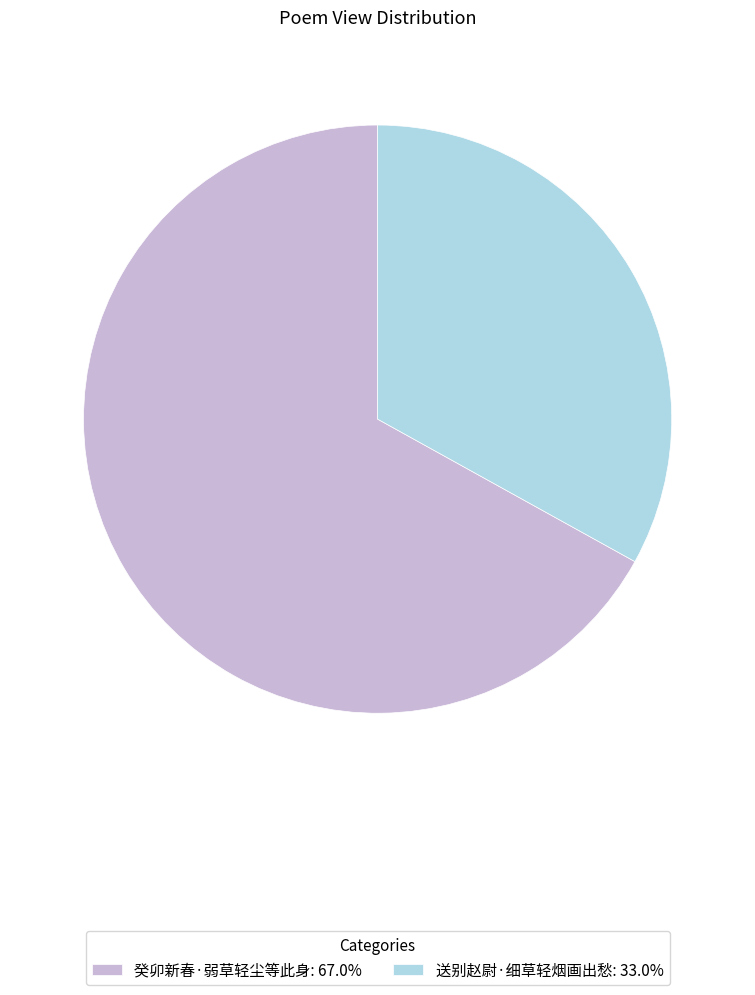

Combined, do 癸卯新春·弱草轻尘等此身: 67.0% and 送别赵尉·细草轻烟画出愁: 33.0% account for over 50%?

Yes